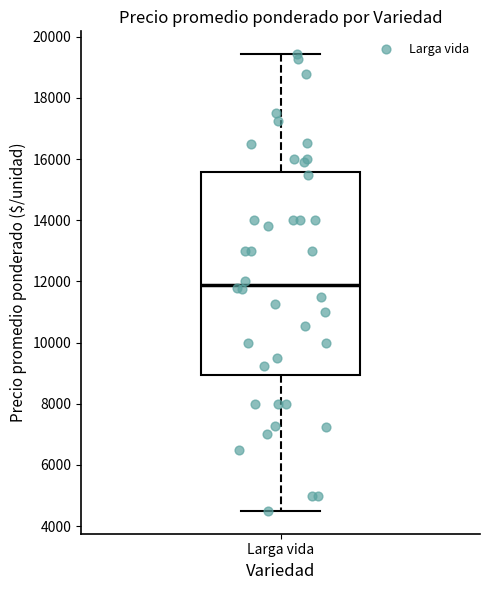

Read this box plot against the y-axis: the position of the median line, the range covered by the box, and the ends of both whiskers. The values are not printed on the chart, so give them approximately, as read against the axis.

median 11800, box 9000 to 15600, whiskers 4600 to 19400